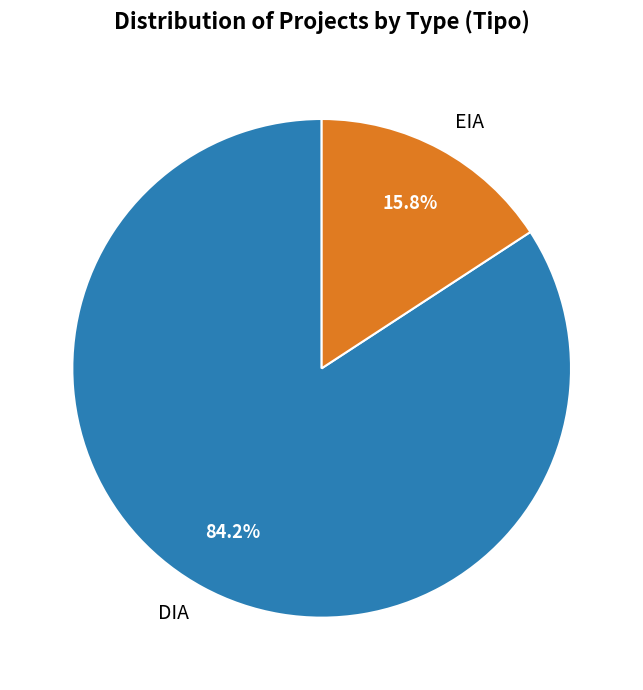

What portion of the pie excludes EIA?

84.2%